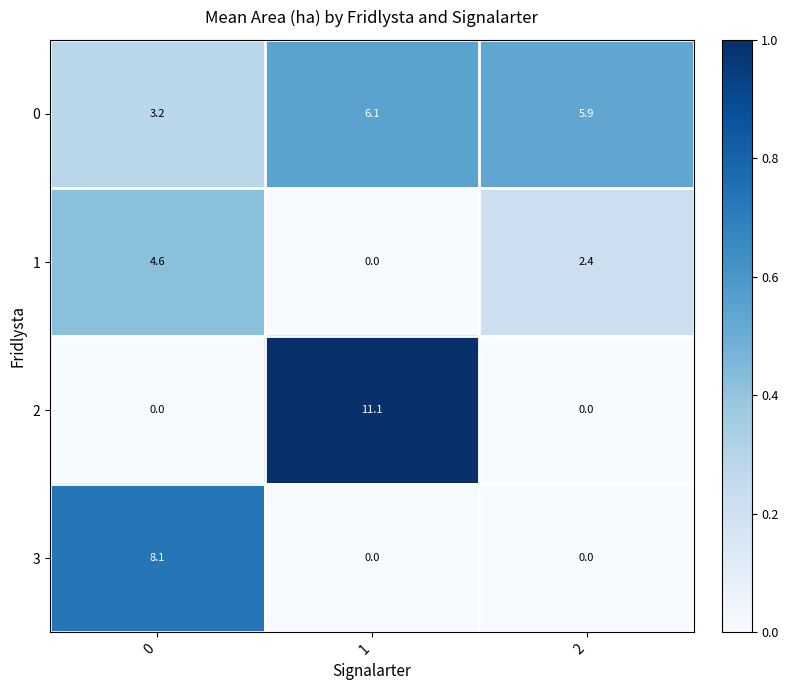

What is the difference between the second highest and minimum values in the 1 series?

2.4